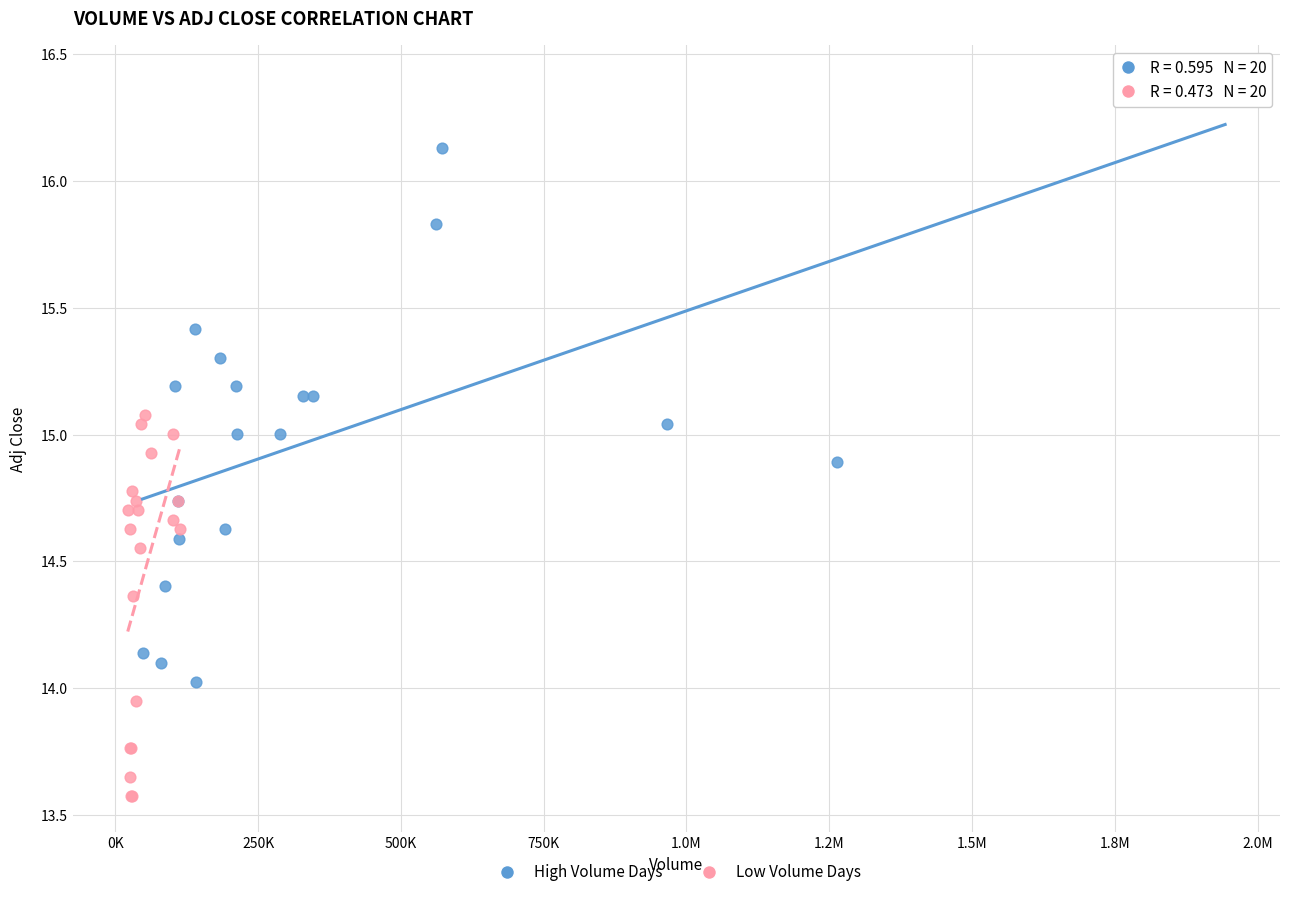

Which series has the widest spread of Y values?

High Volume Days